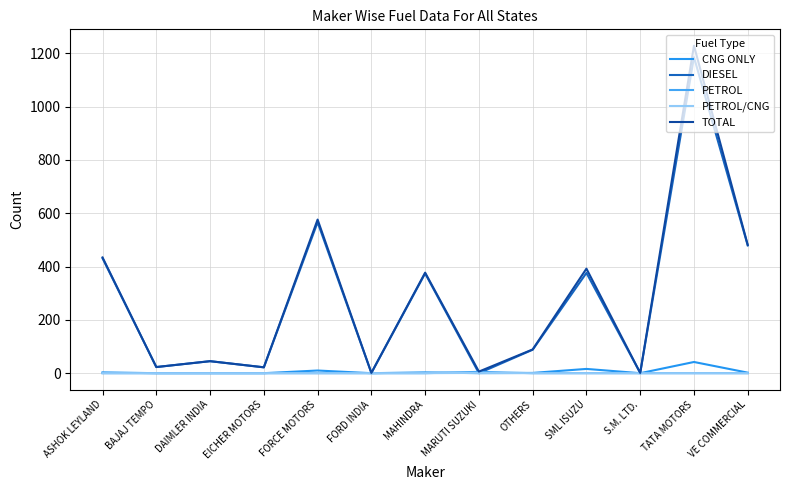

Is it true that DIESEL equals 1804 at TATA MOTORS?

False